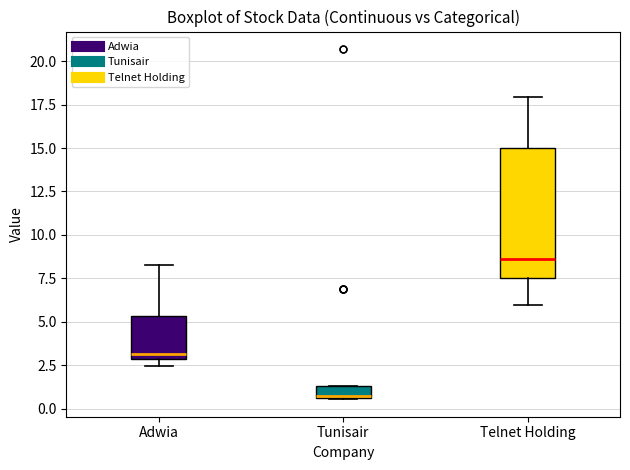

Which box has the highest median line?

Telnet Holding